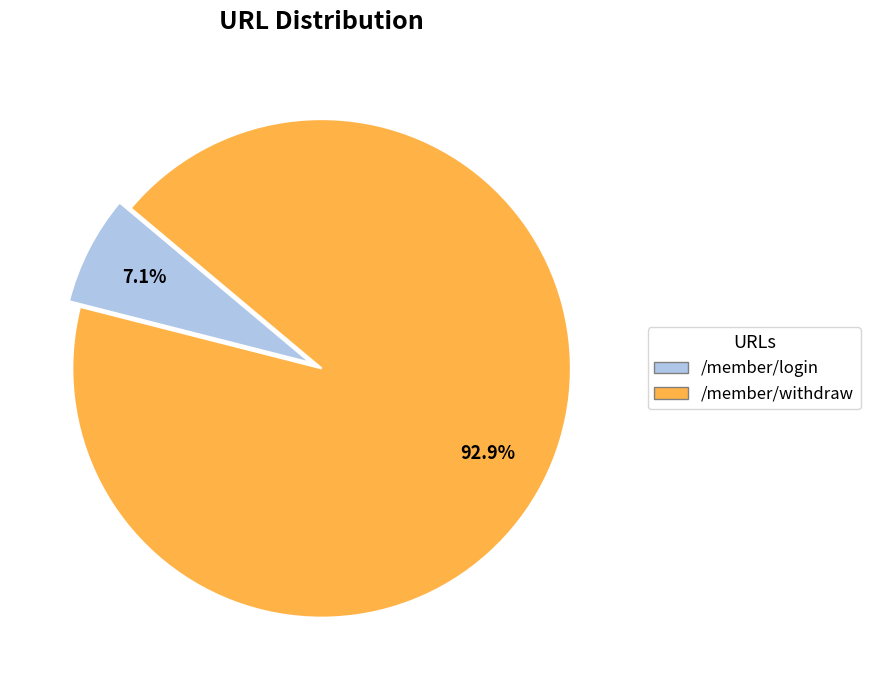

How many slices are in this pie chart?

2